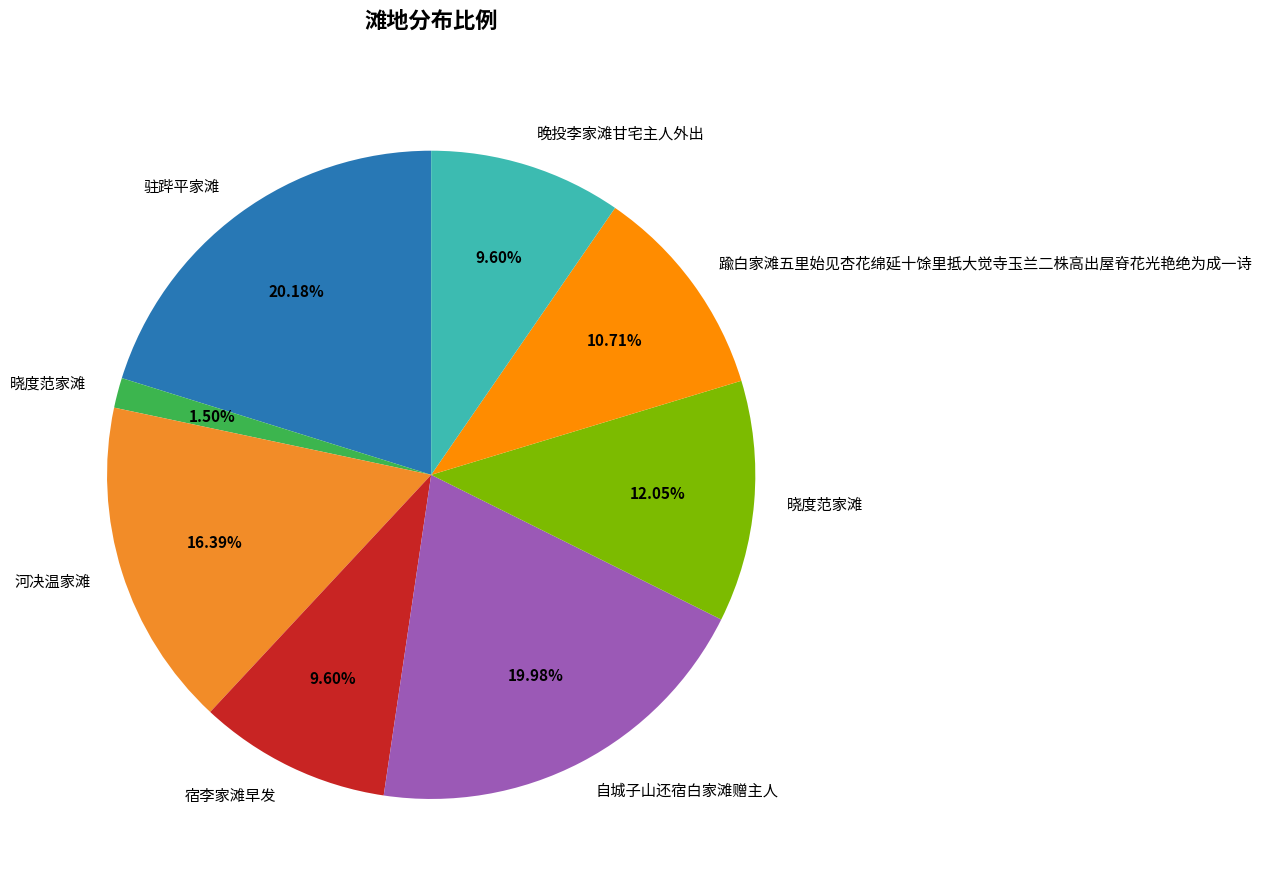

Is there a majority slice in this chart?

No